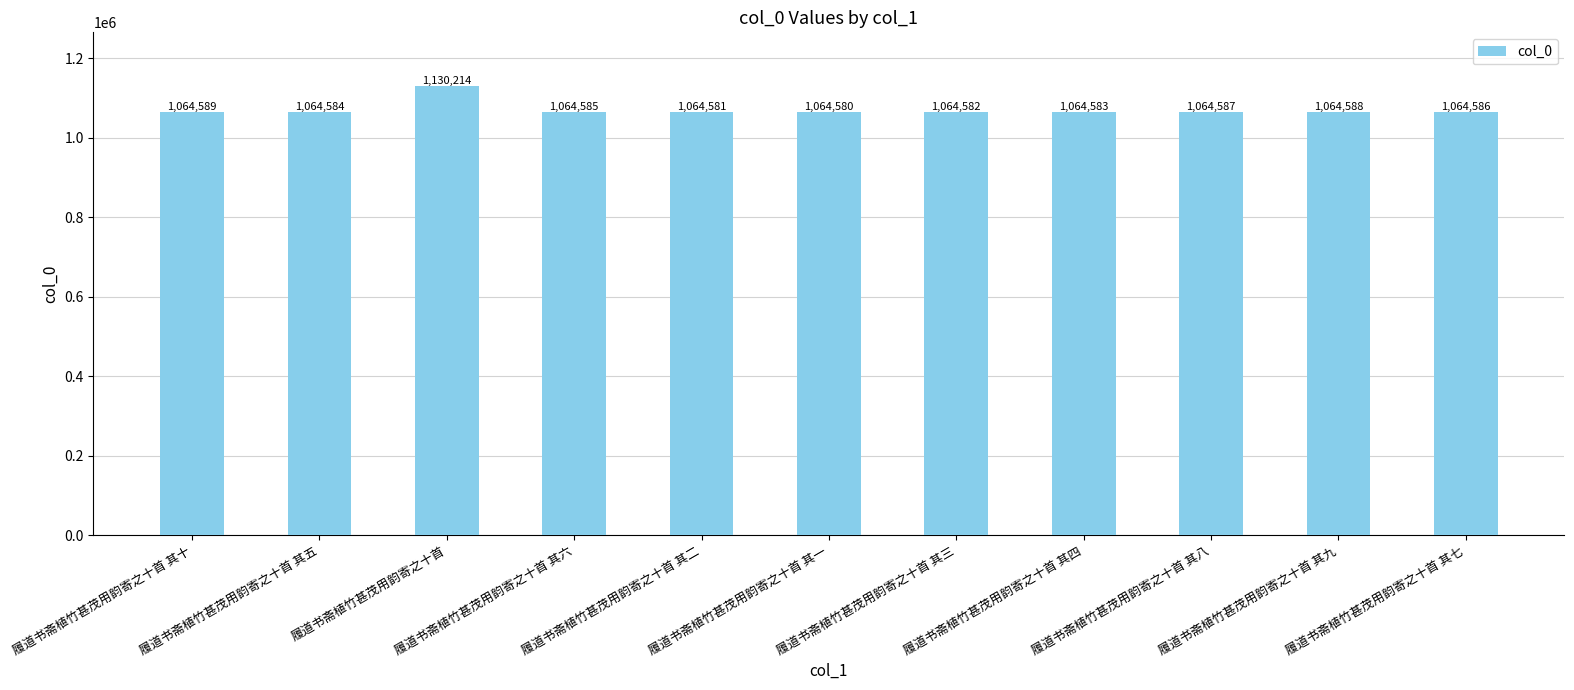

Read the value at 履道书斋植竹甚茂用韵寄之十首 其二.

1064581